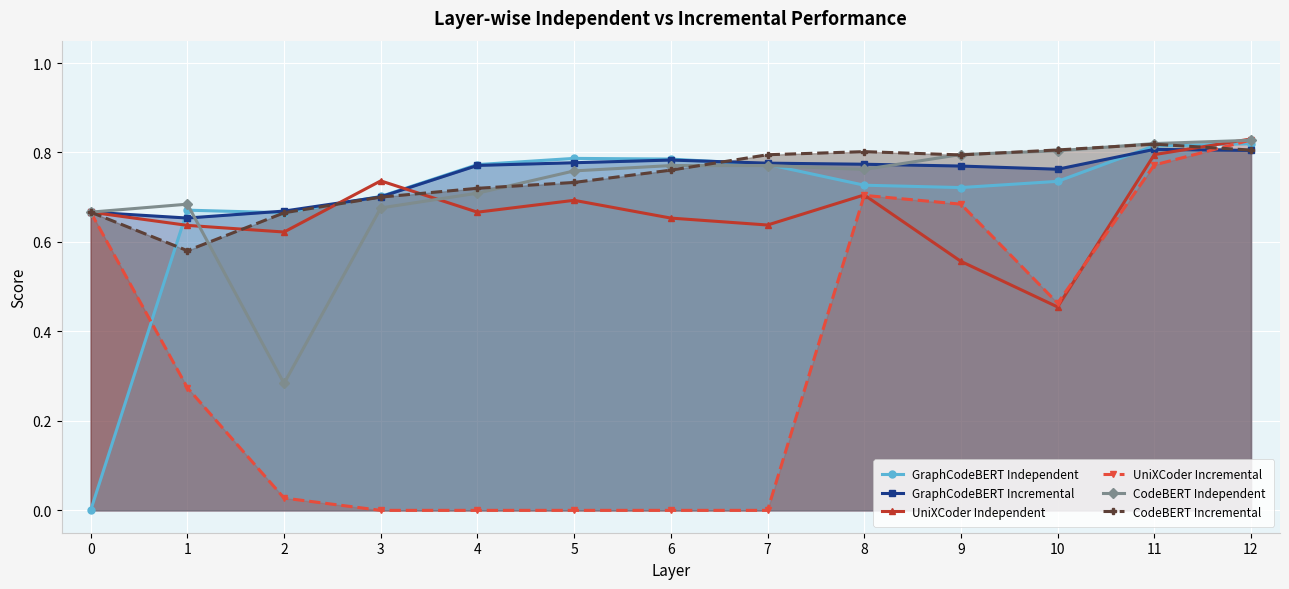

What is the value of the UniXCoder Independent point at the 7th from the left?

0.7